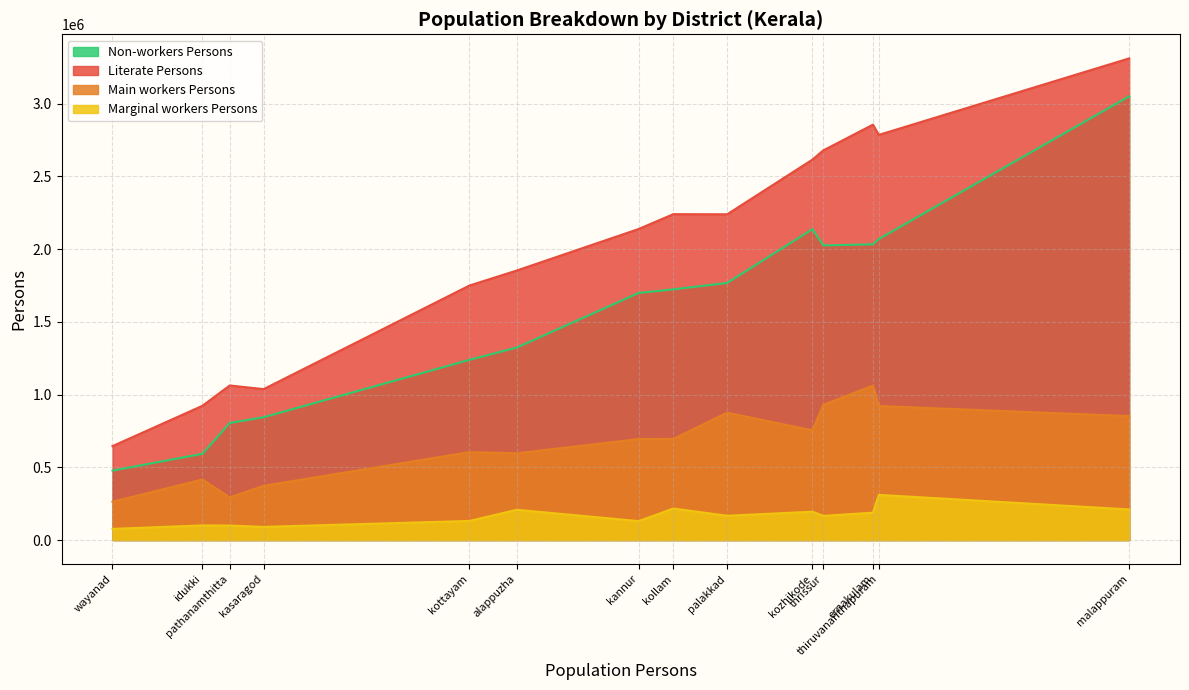

Between idukki and thrissur, which is larger?

thrissur